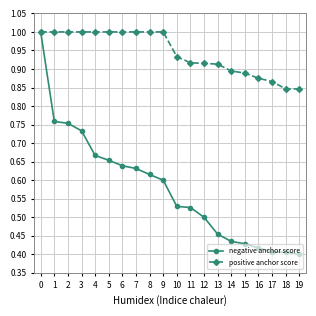

What is the sum of all negative anchor score values?

11.6